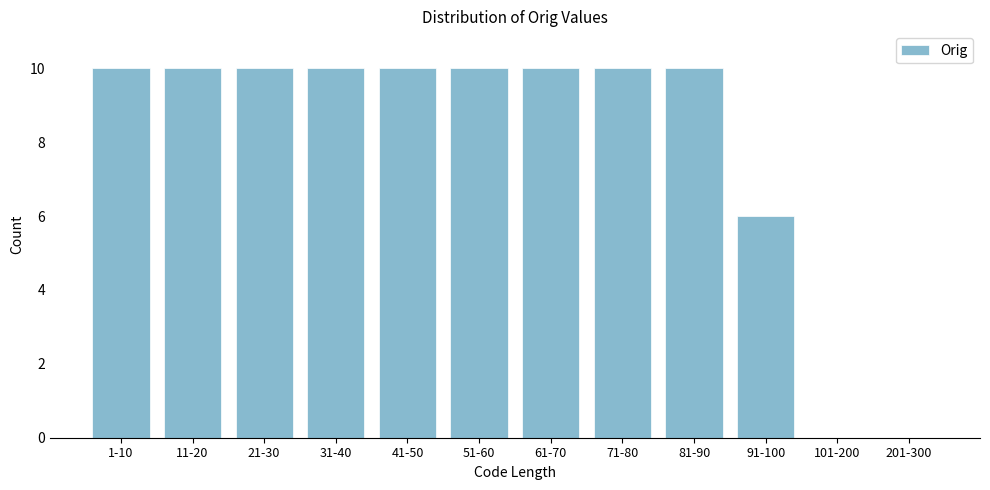

Reading left to right, extract all data points from this chart.

1-10=10	11-20=10	21-30=10	31-40=10	41-50=10	51-60=10	61-70=10	71-80=10	81-90=10	91-100=6	101-200=0	201-300=0